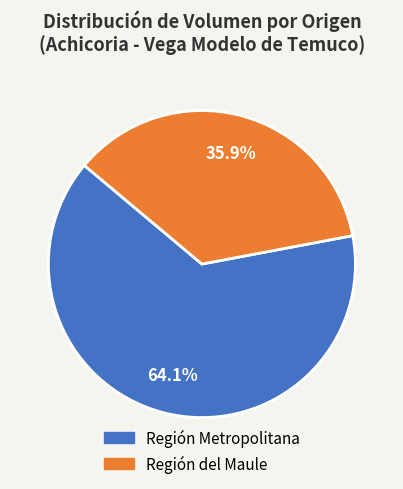

Is there a majority slice in this chart?

Yes